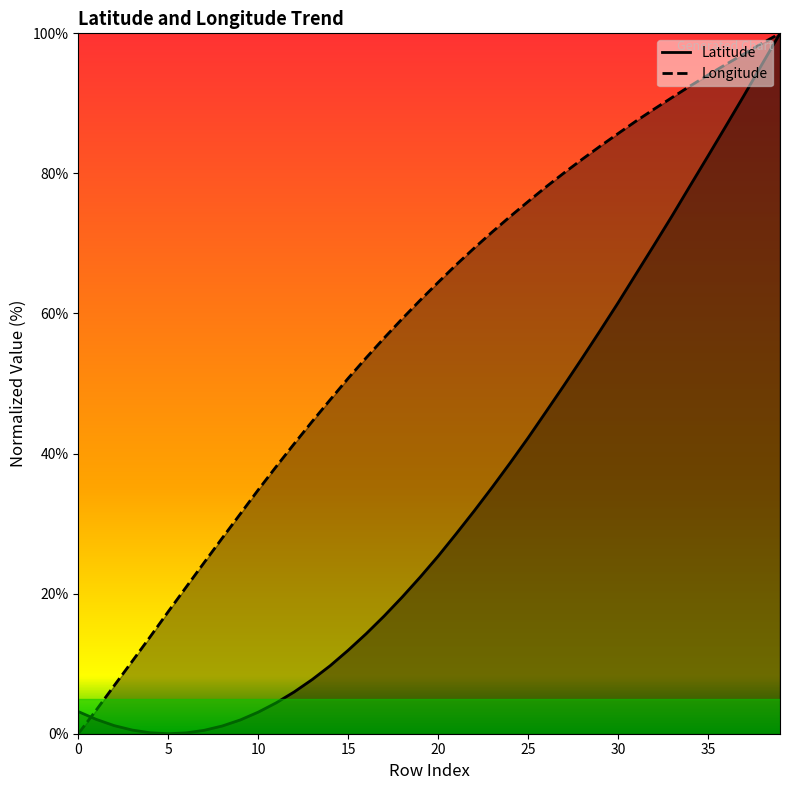

Where is Latitude nearest to the value 50?

27